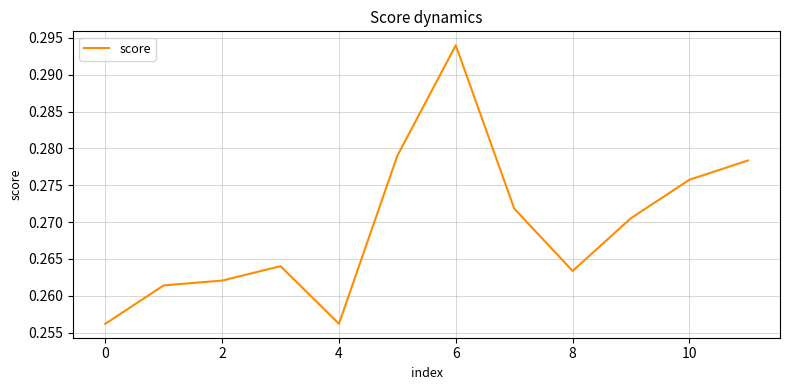

What is the average value?

0.3